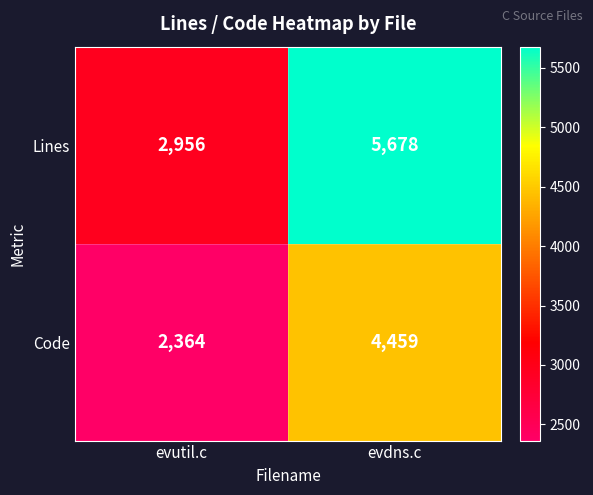

Between evutil.c and evdns.c, which series saw the biggest shift?

Lines